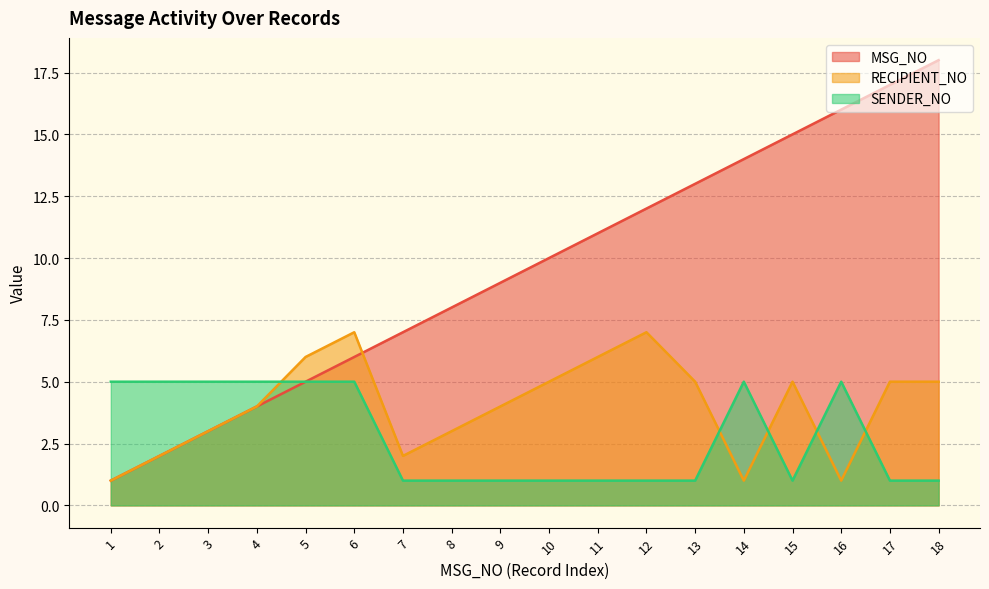

Rank the series by their maximum value, from lowest to highest.

SENDER_NO, RECIPIENT_NO, MSG_NO